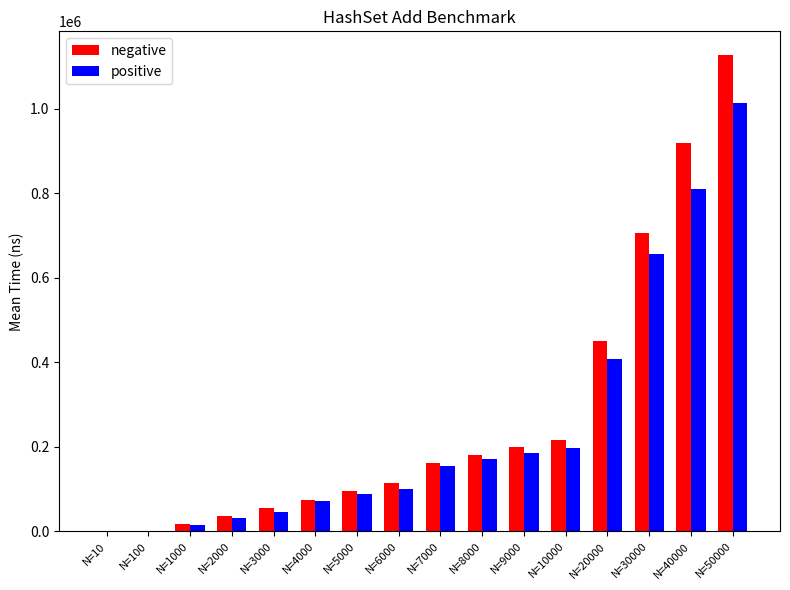

What is the sum of all positive values?

3953272.2